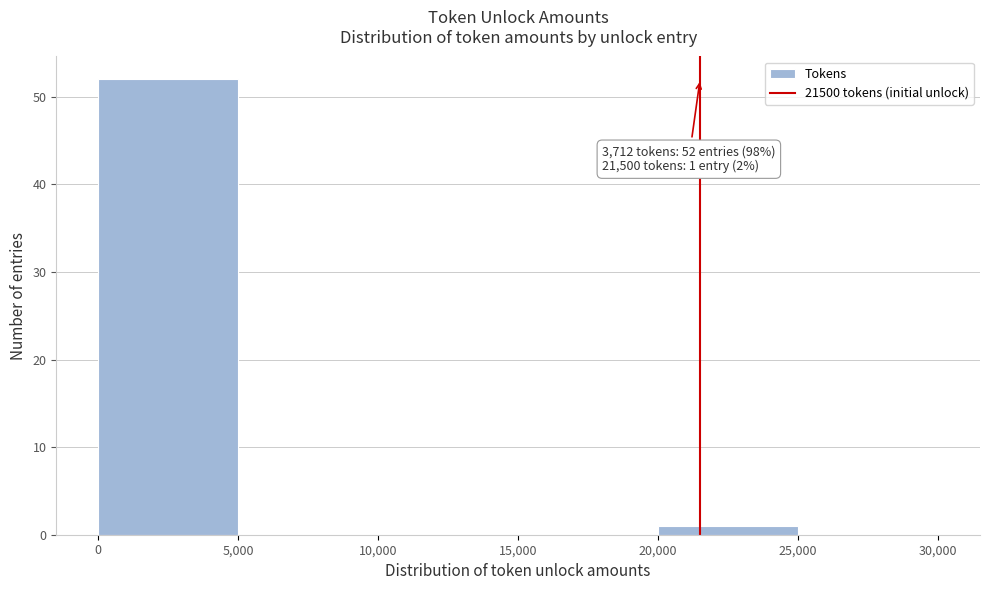

Which range on the x-axis has the tallest bar?

0 to 5,000